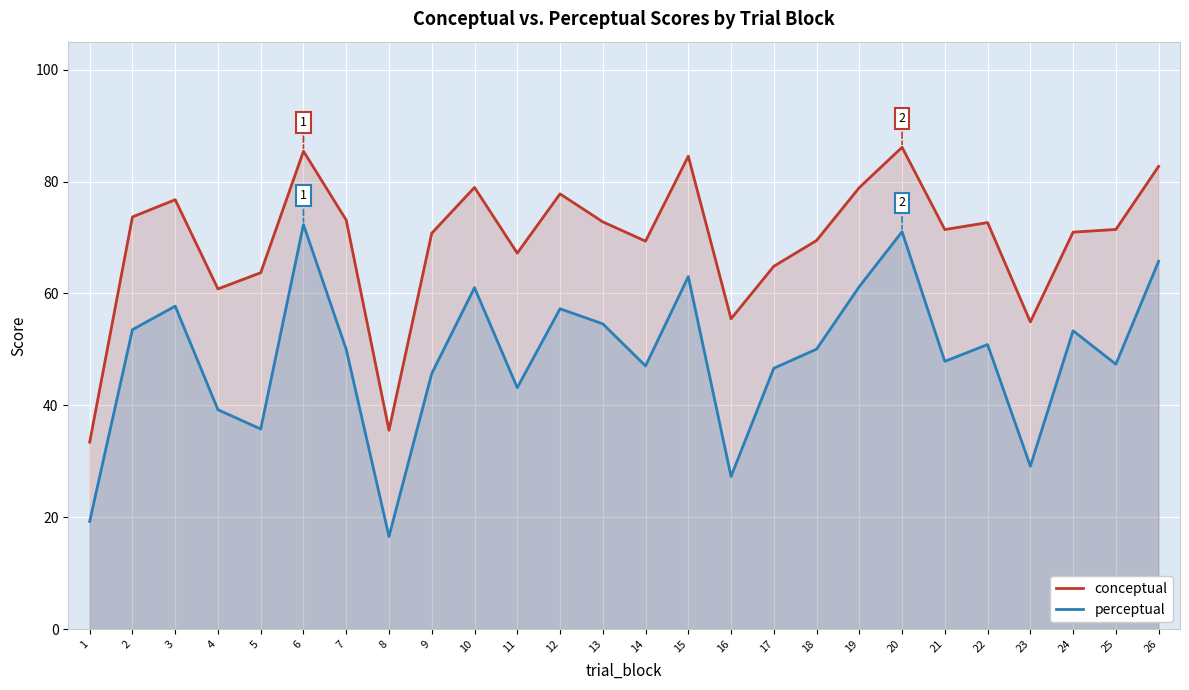

What is the minimum value for perceptual?

16.5